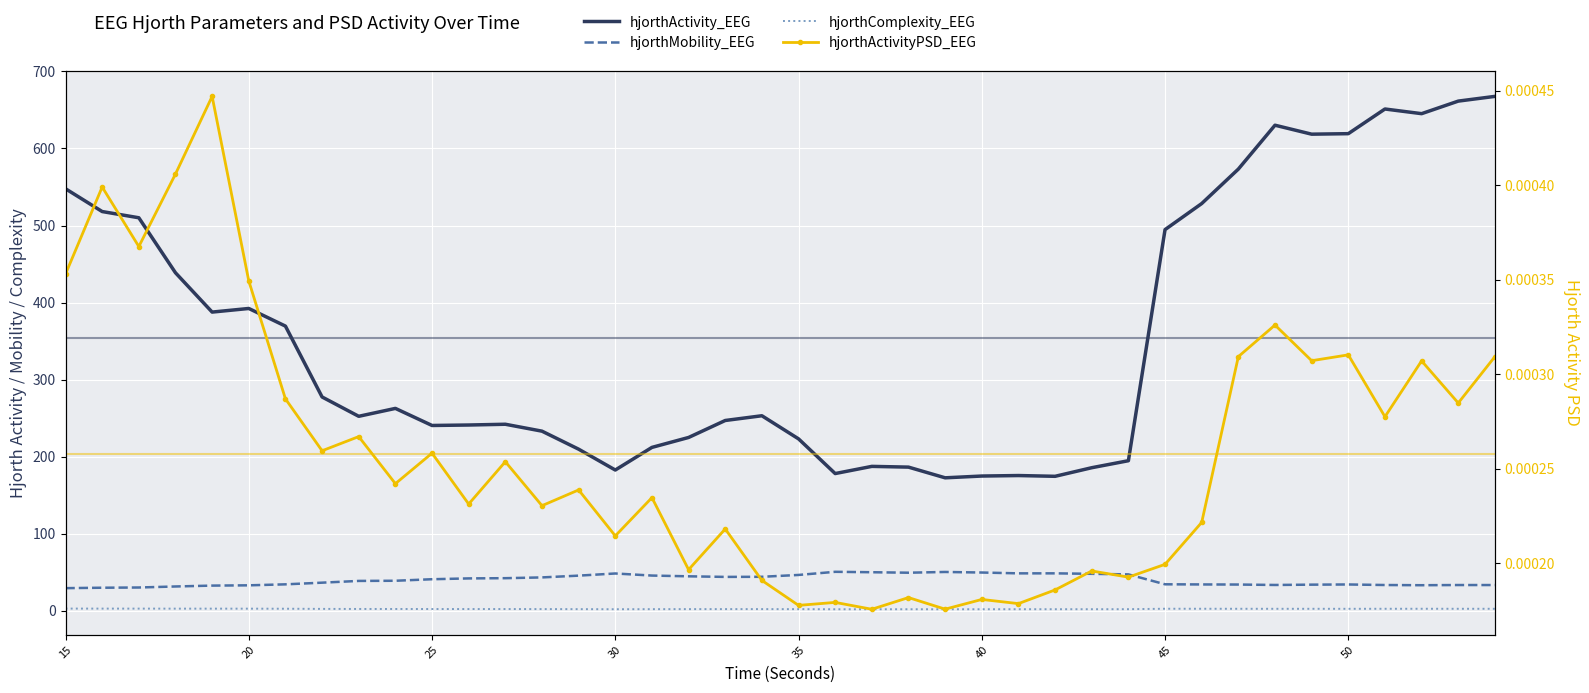

Where is the first local minimum for hjorthComplexity_EEG?

30